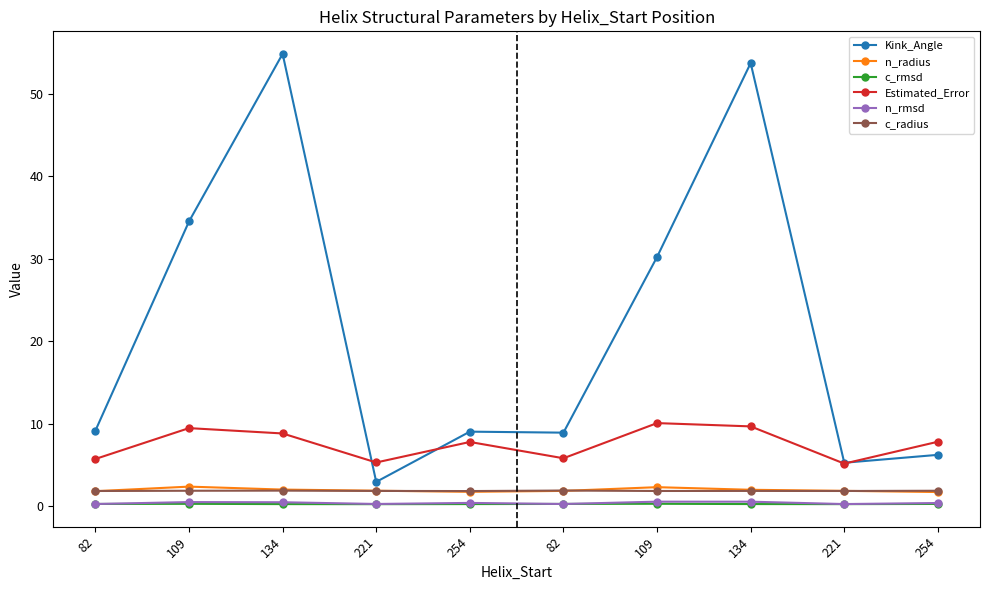

What are all the series names shown in the legend?

Kink_Angle, n_radius, c_rmsd, Estimated_Error, n_rmsd, c_radius